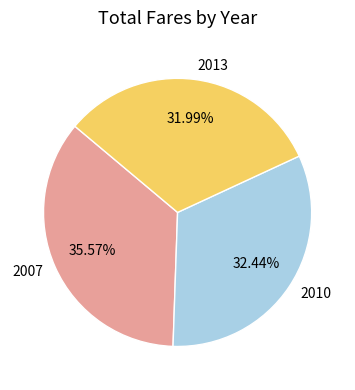

How many slices are in this pie chart?

3